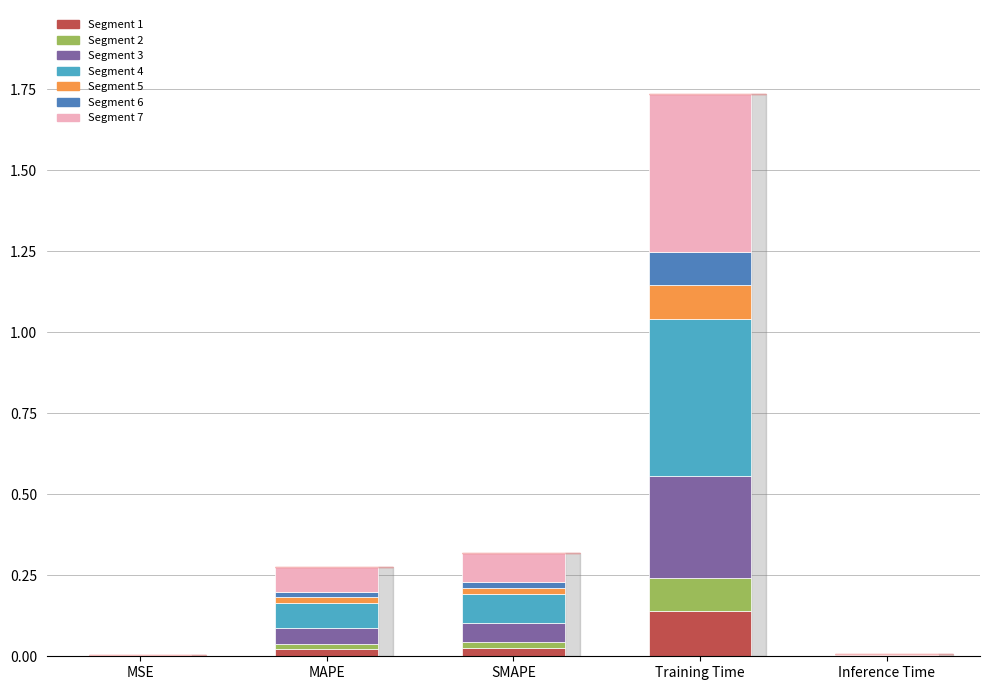

Which category has the highest value in the Segment 1 series?

Training Time